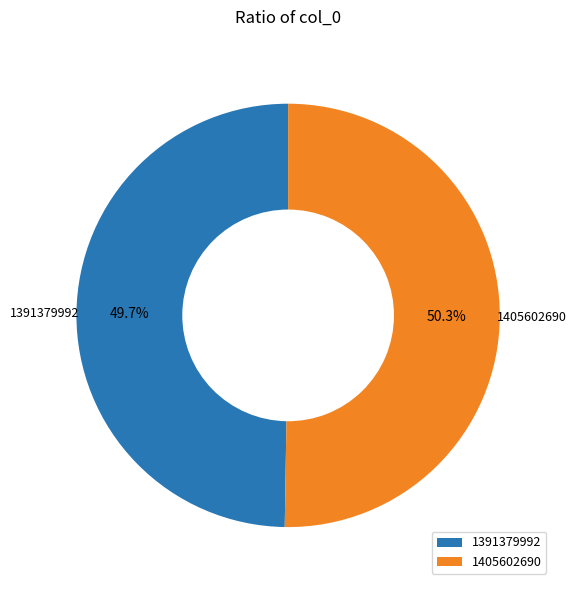

What is the ratio of the value at 1391379992 to the value at 1405602690?

1.0